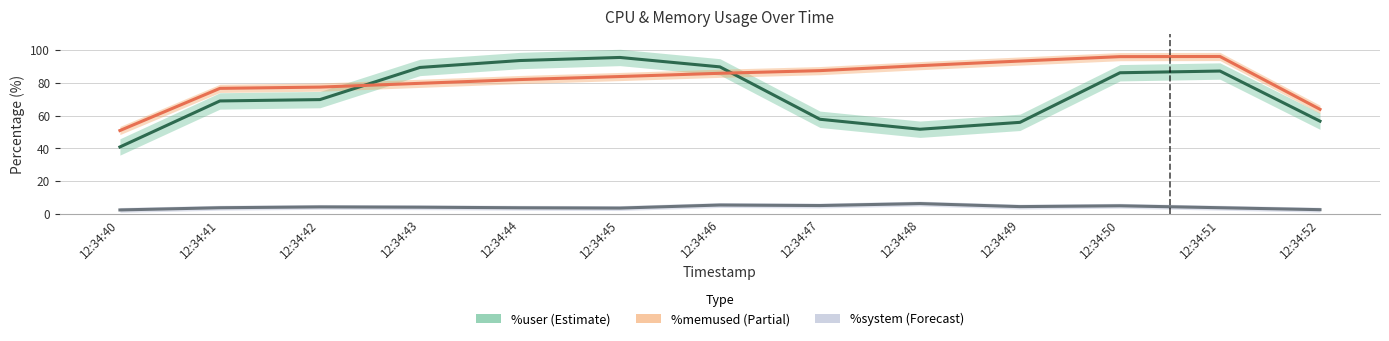

What are all the series names shown in the legend?

%user (Estimate), %memused (Partial), %system (Forecast)